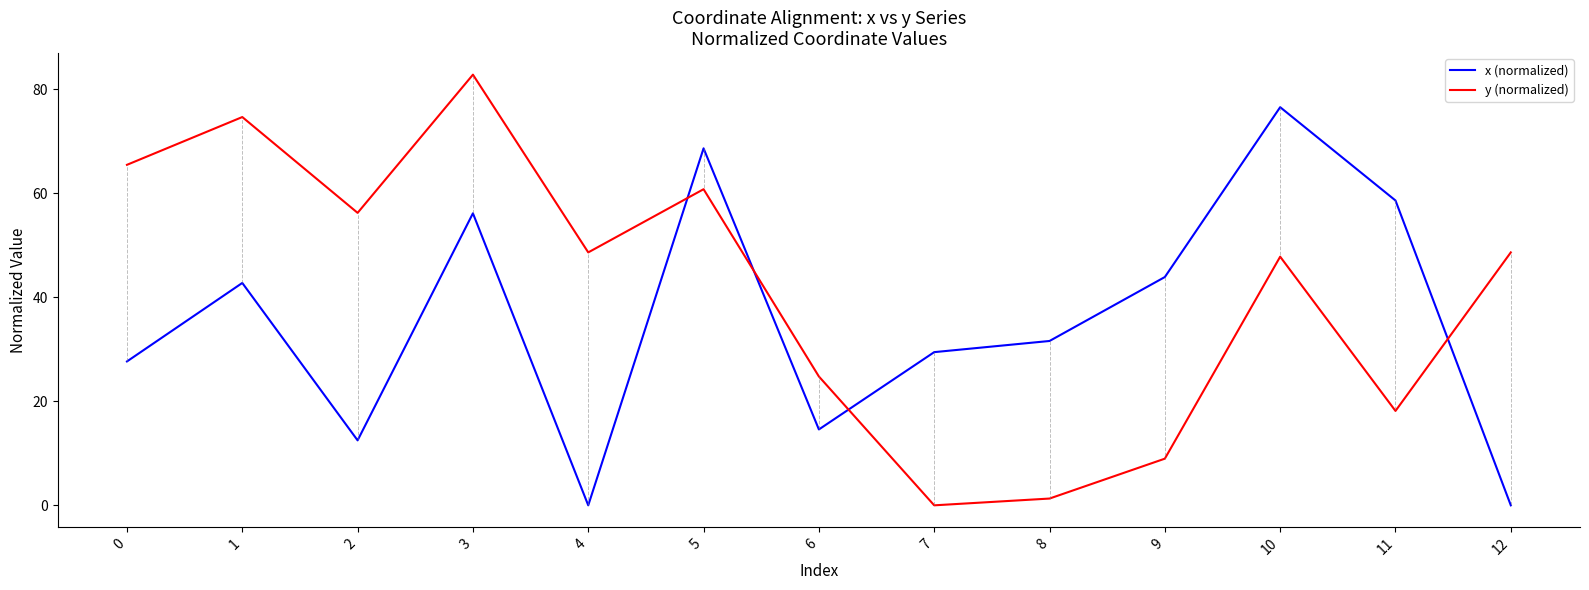

Does the chart have visible grid lines?

No